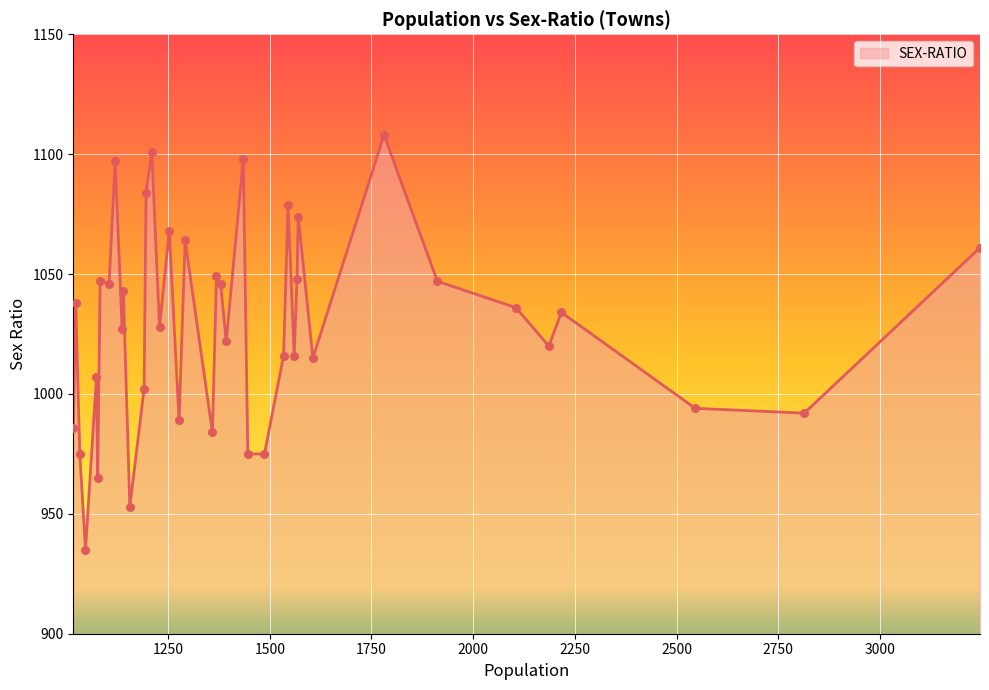

What is the greatest value displayed?

1108